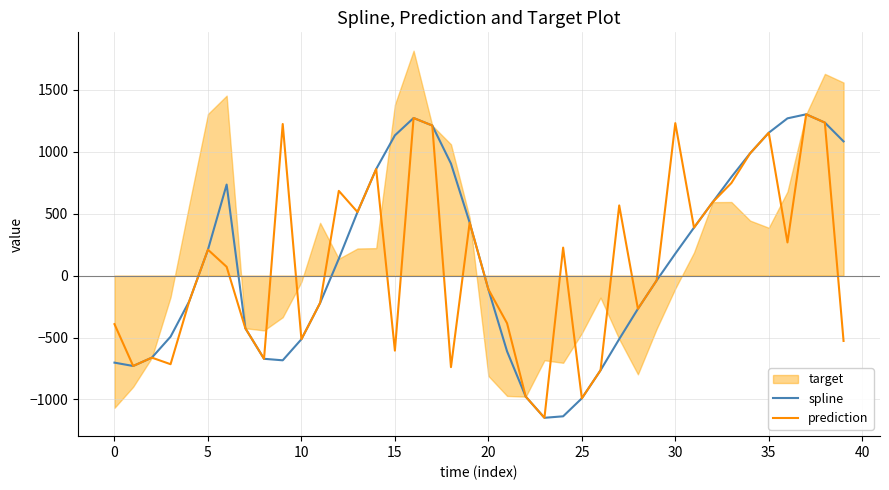

Is the value of spline at 19 greater than the value of prediction at 36?

Yes